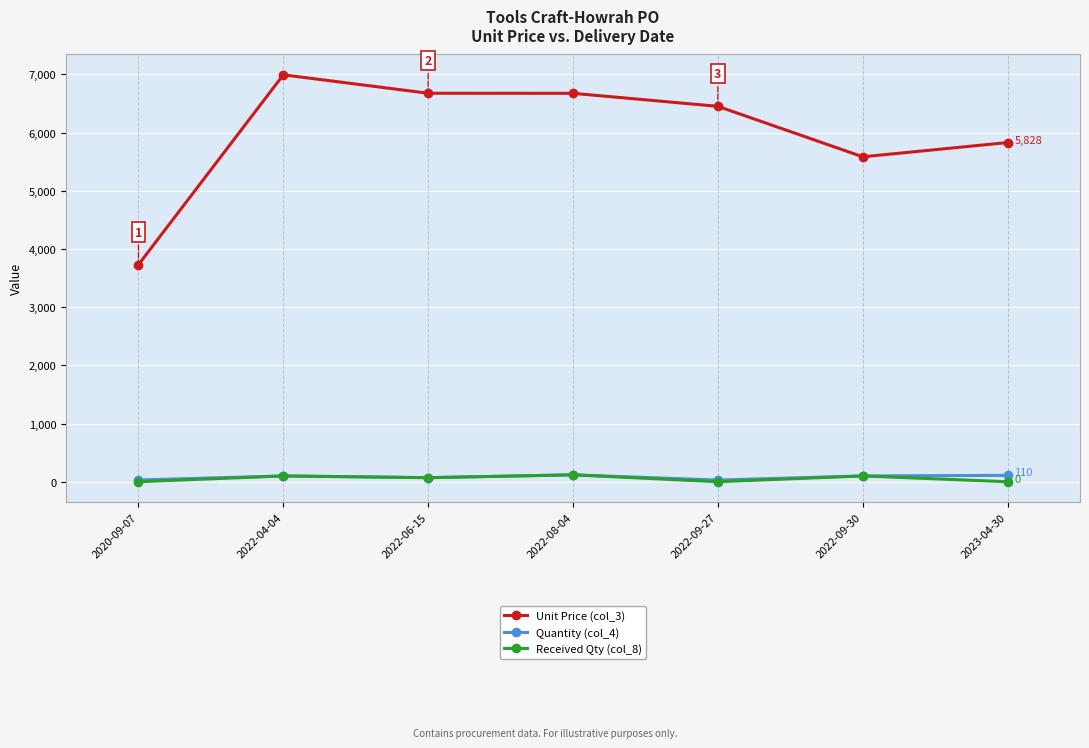

In Quantity (col_4), how many points are higher than both neighbors (excluding endpoints)?

2